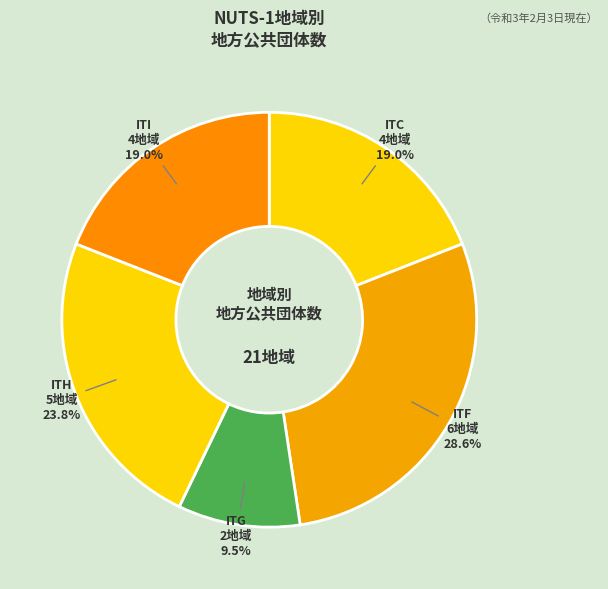

To the nearest percent, what percentage of the pie is ITC?

19%